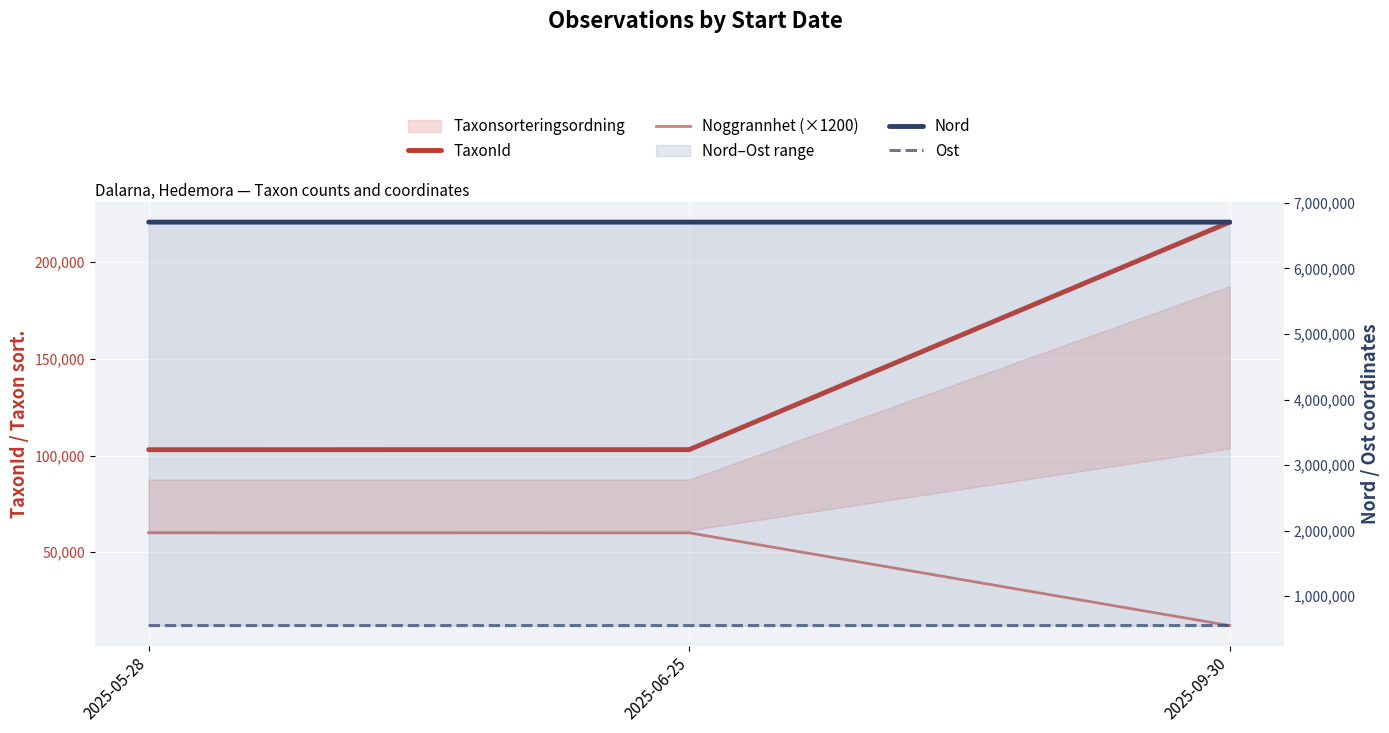

Reading right to left, extract all data points from this chart.

TaxonId: 2025-09-30=220787	2025-06-25=103044	2025-05-28=103015
Noggrannhet (×1200): 2025-09-30=12000	2025-06-25=60000	2025-05-28=60000
Nord: 2025-09-30=6706319	2025-06-25=6706407	2025-05-28=6706443
Ost: 2025-09-30=552904	2025-06-25=553000	2025-05-28=552846